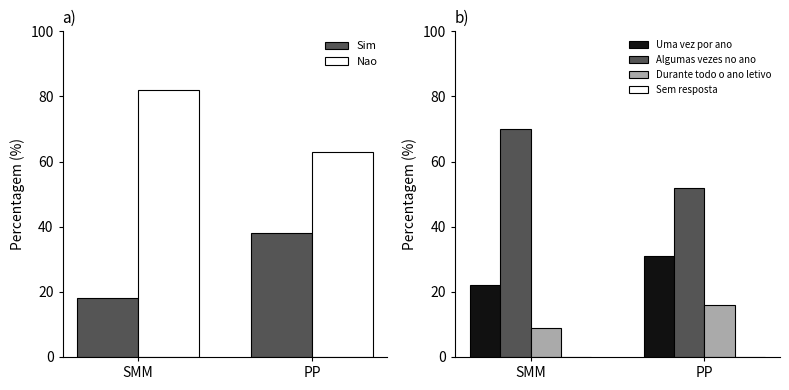

How many distinct data groups are displayed?

6